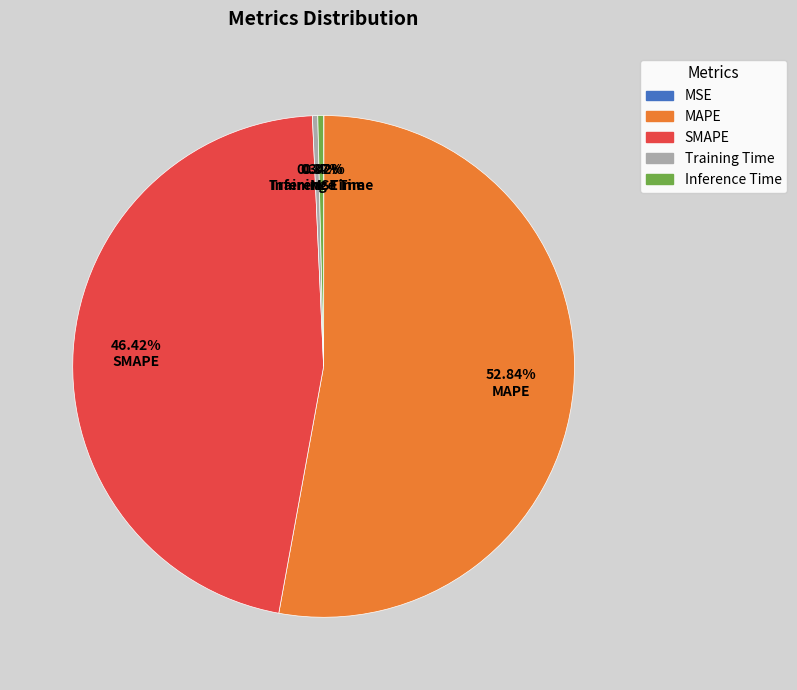

Is it true that Inference Time is 0% of the pie?

True